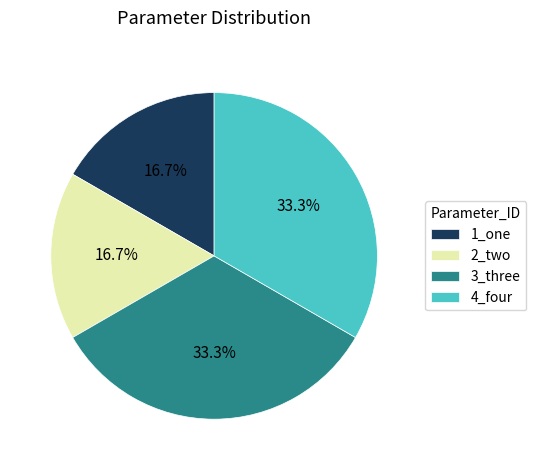

The 2_two slice represents 7% of the pie. True or false?

False